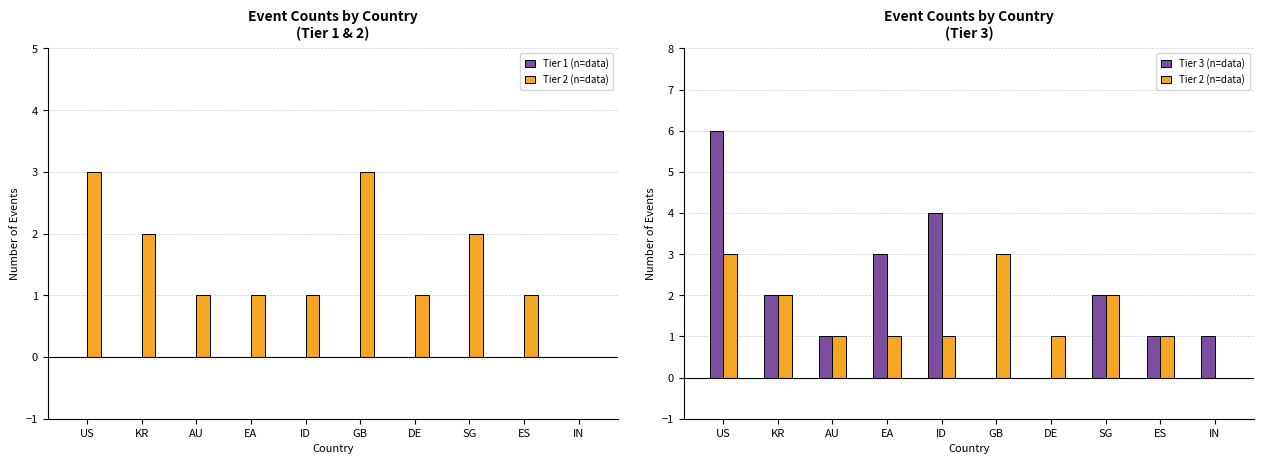

At how many categories does at least one series exceed 5?

1